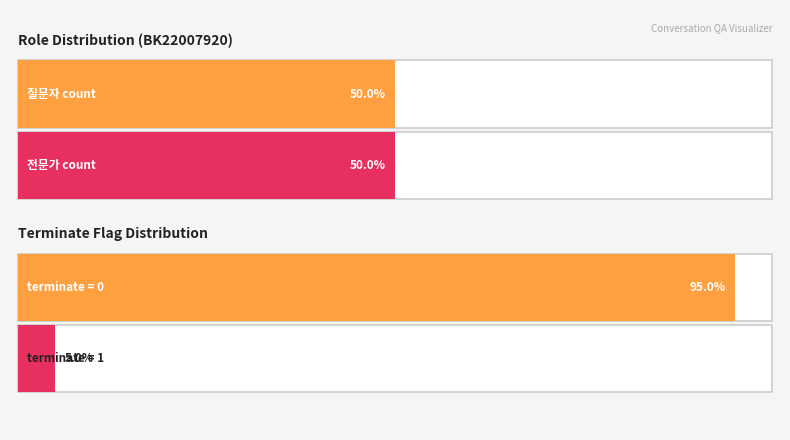

What are all the series names shown in the legend?

질문자, 전문가